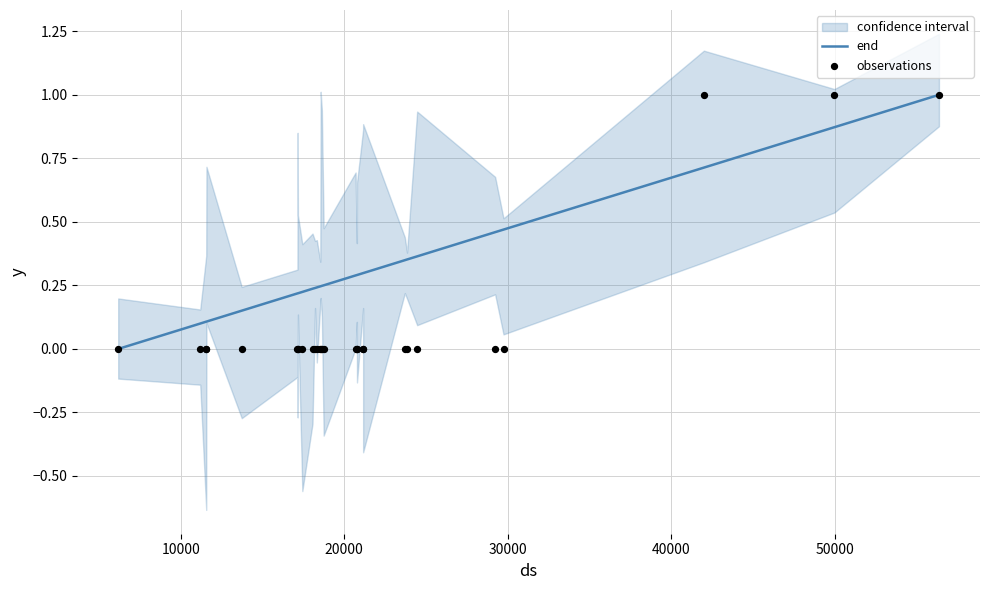

Which series reaches the minimum Y coordinate?

end